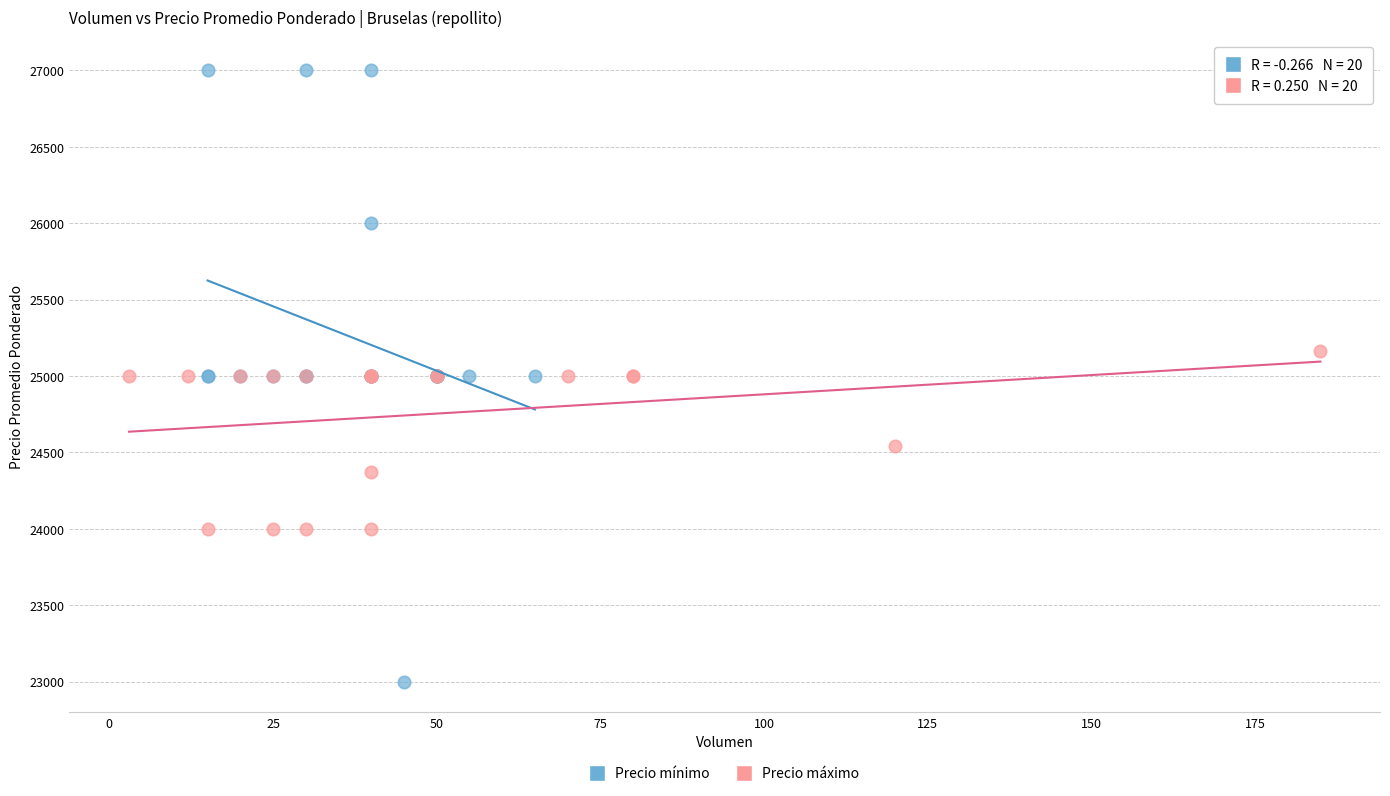

Which series has the widest spread of Y values?

Precio mínimo